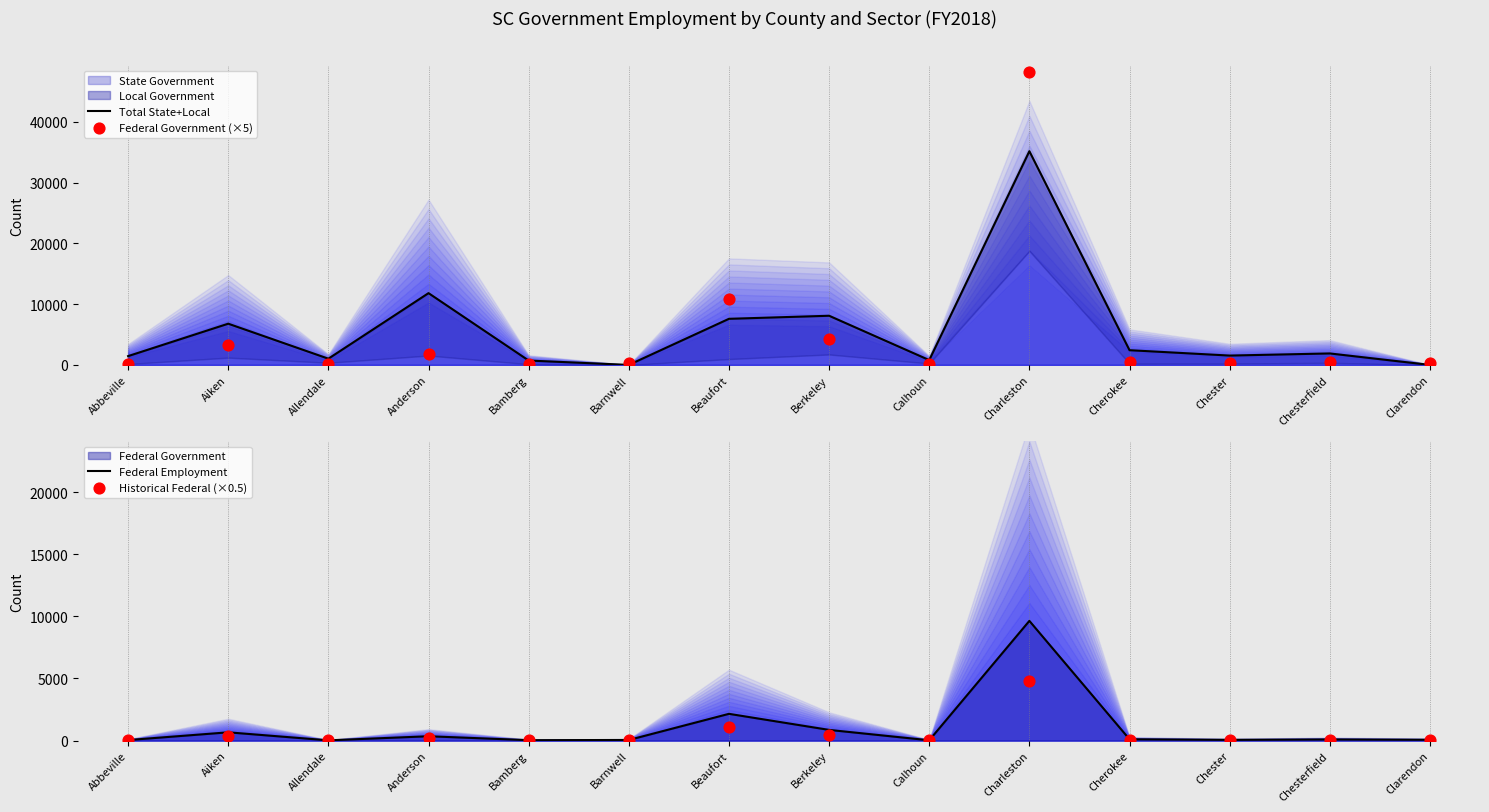

At how many categories does at least one series exceed 34305?

1